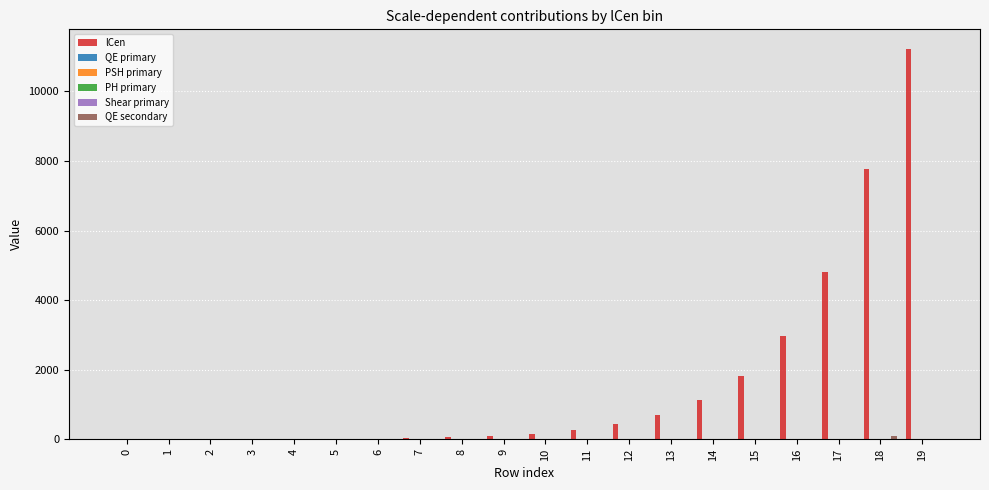

What is the maximum value shown in the chart?

11220.3